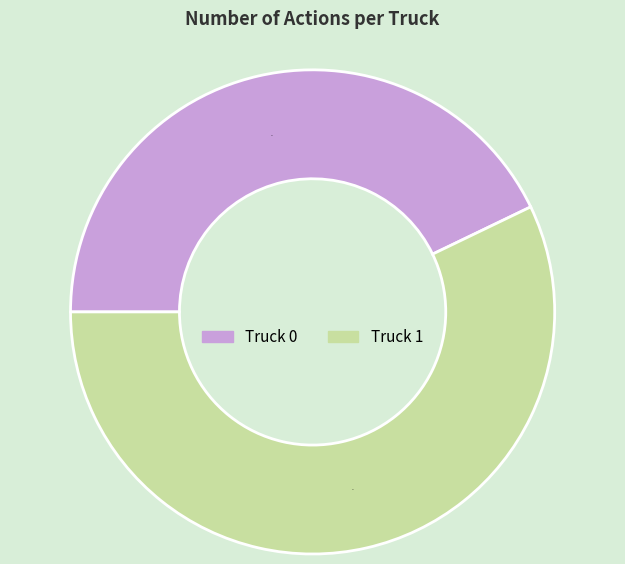

Is Truck 1 the majority of the pie?

Yes